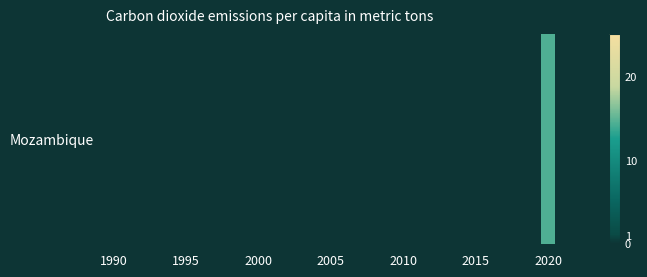

Reading left to right, list all the values displayed in this chart.

0.0	0.0	0.0	0.0	0.0	0.0	0.0	0.0	0.0	0.0	0.0	0.0	0.0	0.0	0.0	0.0	0.0	0.0	0.0	0.0	0.0	0.0	0.0	0.0	0.0	0.0	0.0	0.0	0.0	0.0	14.4	0.0	0.0	0.0